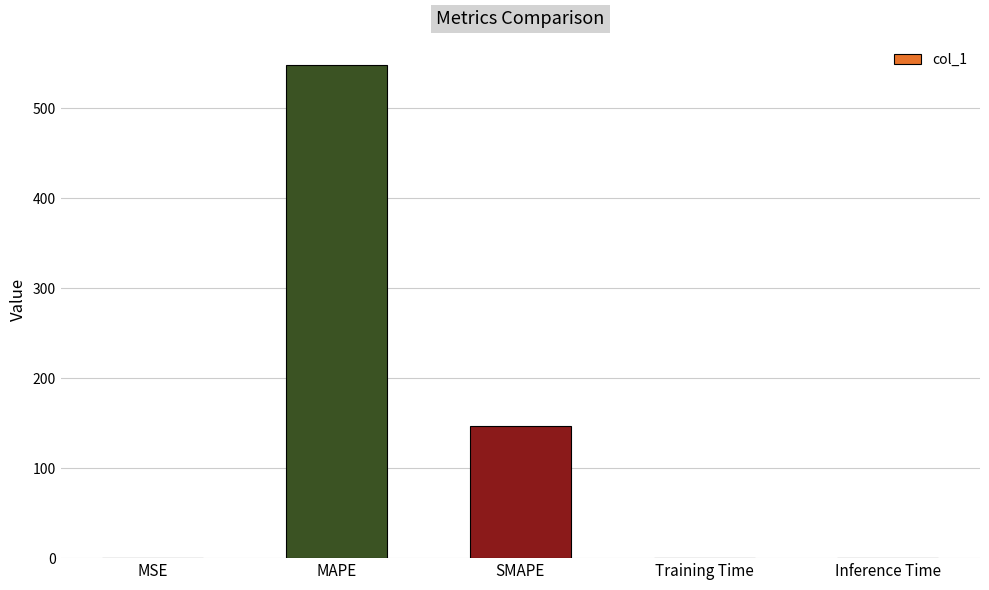

Which category has the highest value across all series?

MAPE